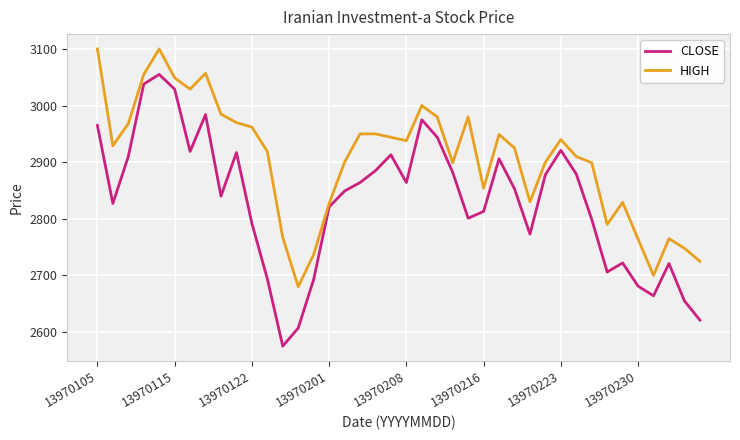

List the series in order of their overall mean, highest first.

HIGH, CLOSE